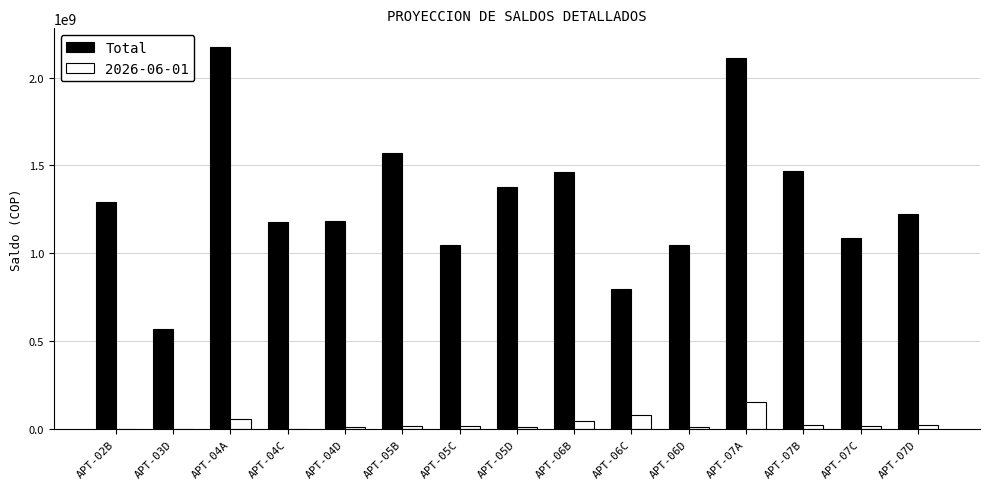

Which series changed the most between APT-05C and APT-07B?

Total